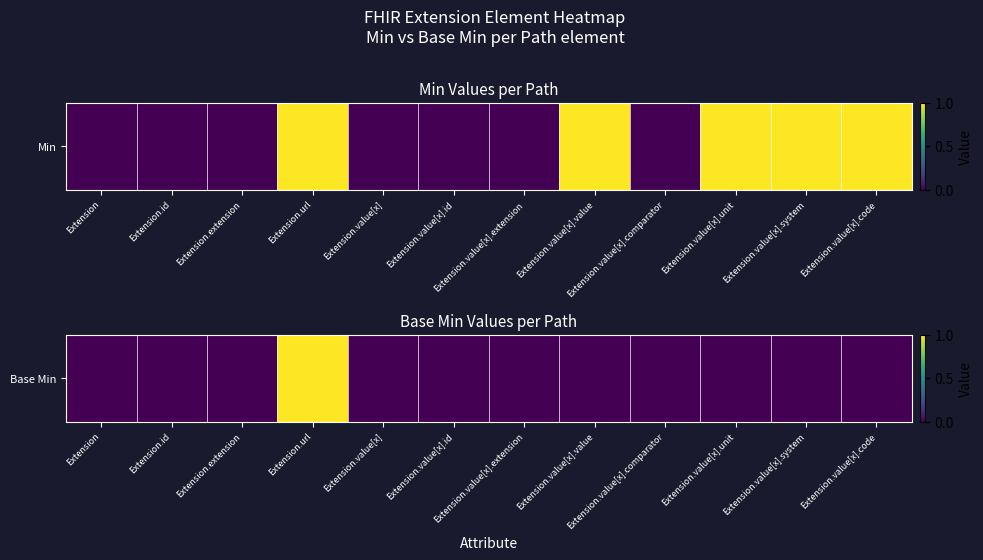

What is the maximum value shown in the chart?

1